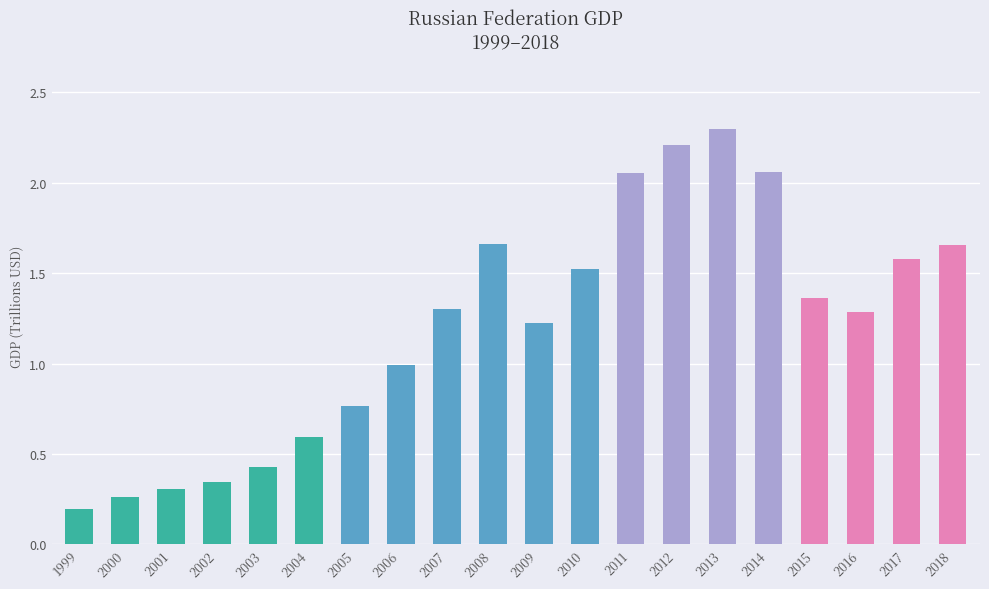

What is the ratio of the value at 2010 to the value at 2014?

0.7